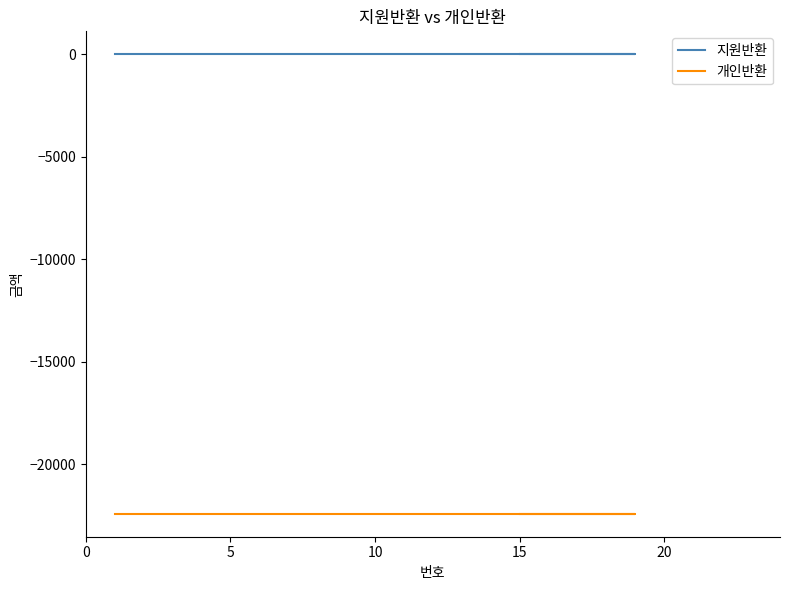

Which has a higher value, 10 or 0?

10